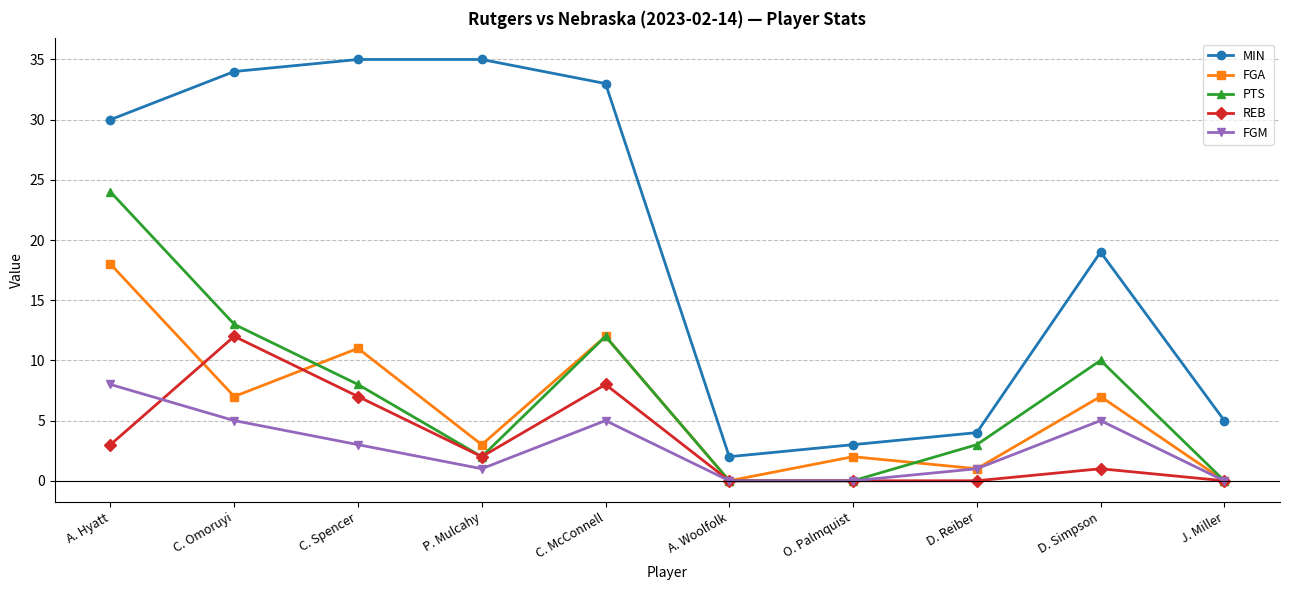

What is the difference between the FGM values at C. Spencer and J. Miller?

3